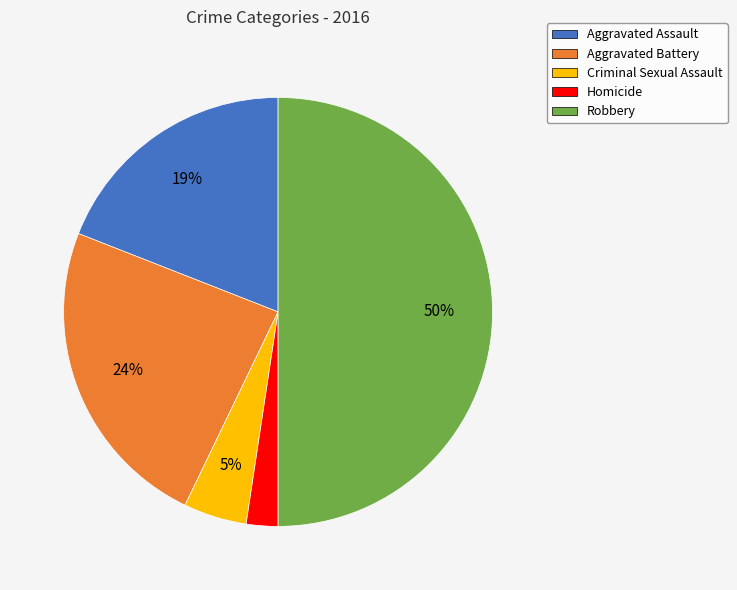

Does Aggravated Battery represent more than half of the total?

No